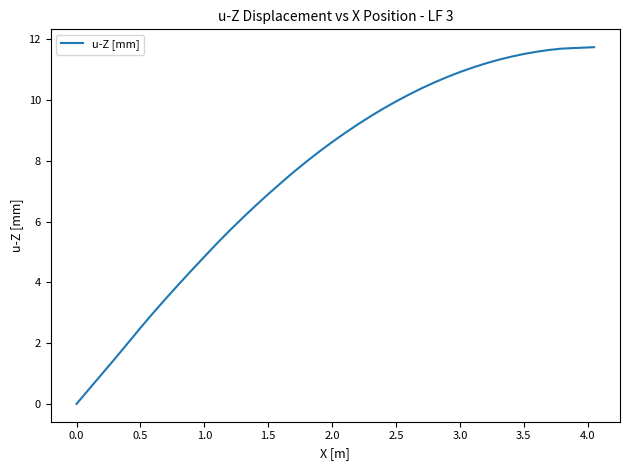

What is the difference between the maximum and minimum values?

11.7